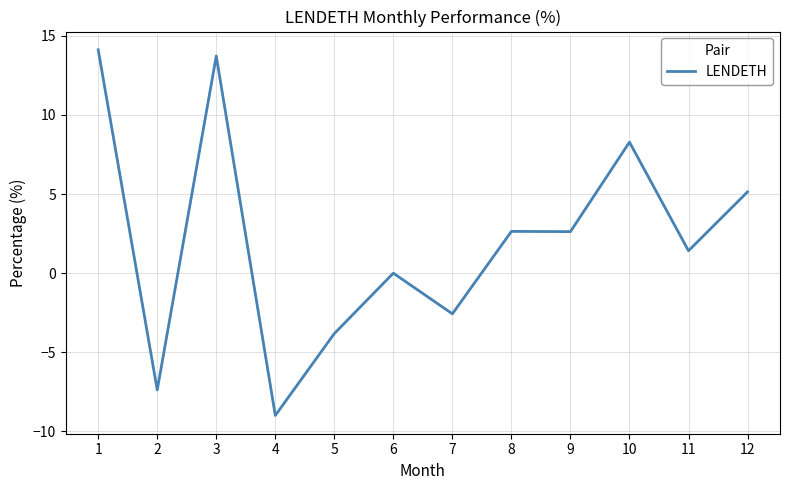

What is the change in value from 9 to 12?

+2.5